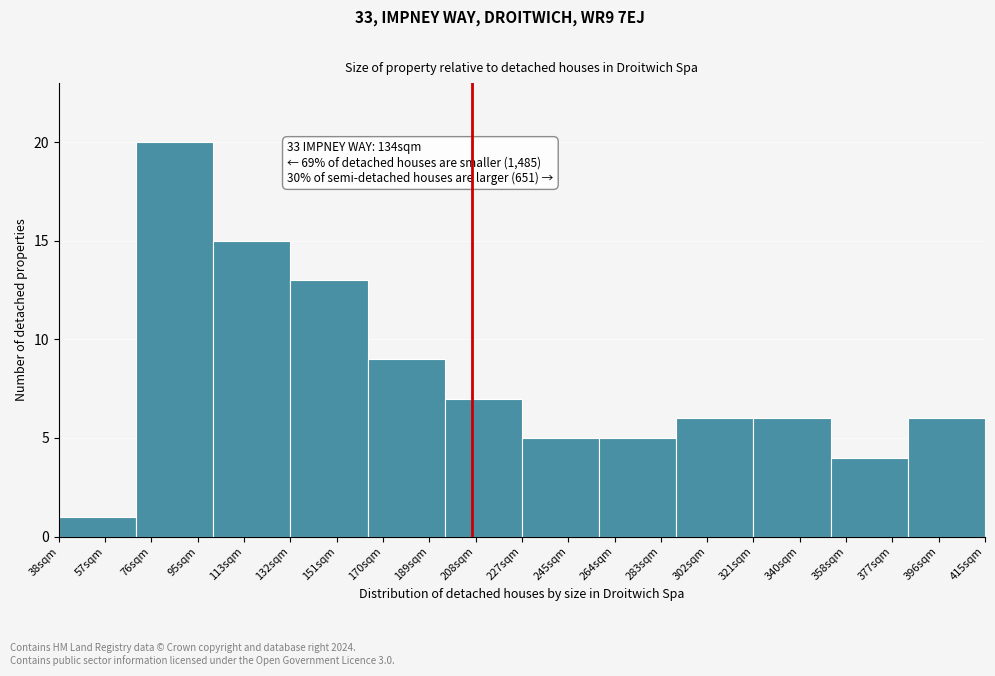

Reading left to right, what are all the values shown in this chart?

57sqm=1	76sqm=20	113sqm=15	151sqm=13	170sqm=9	208sqm=7	245sqm=5	264sqm=5	302sqm=6	340sqm=6	358sqm=4	396sqm=6